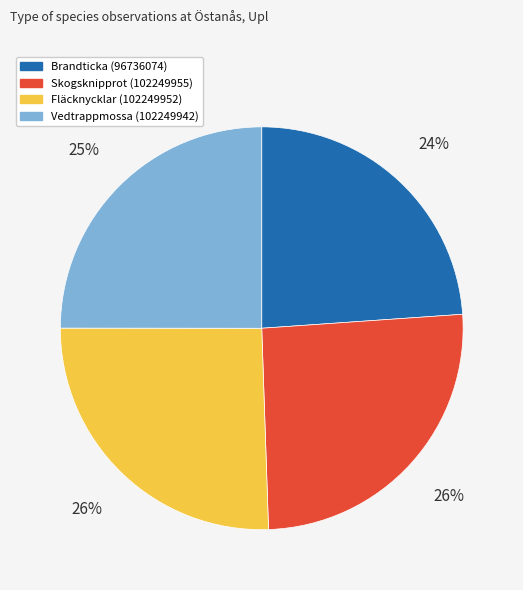

Which slice is the smallest?

Brandticka (96736074)